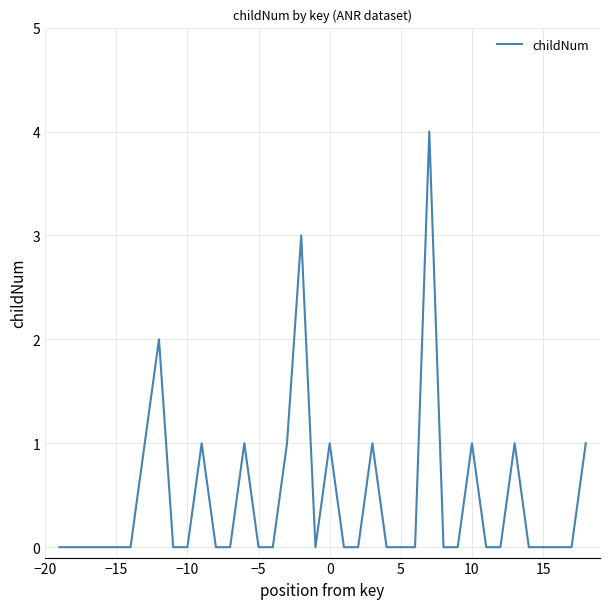

What is the greatest value displayed?

4